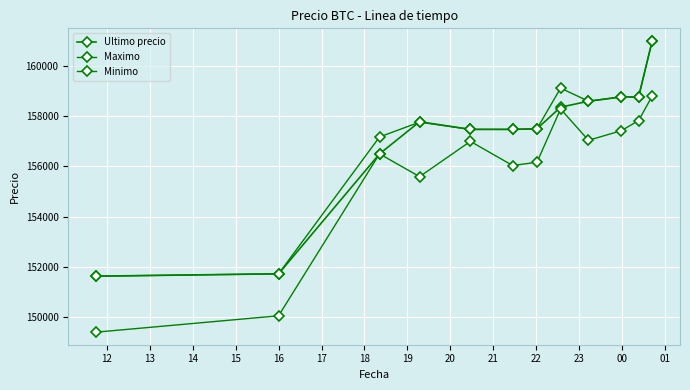

Which series has the largest total across all categories?

Maximo